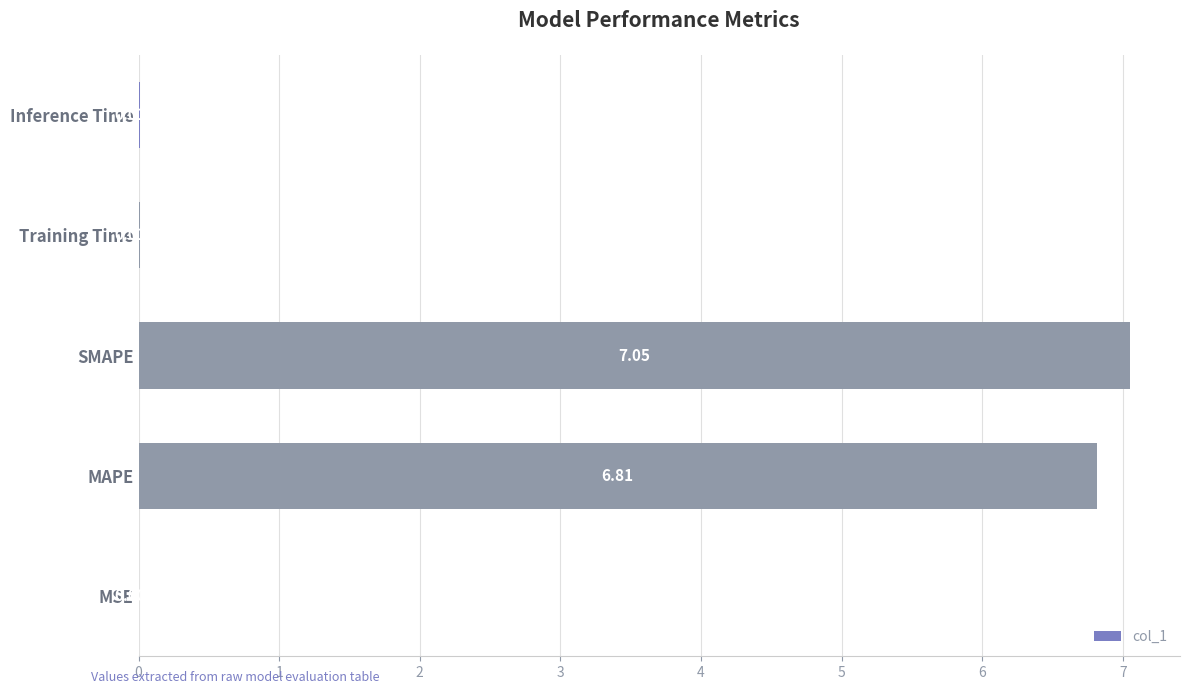

At which category does the chart reach its peak across all series?

SMAPE